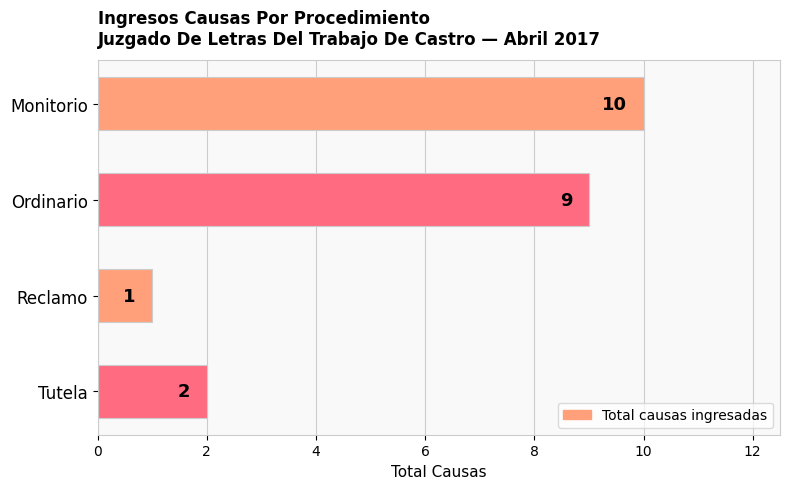

Reading top to bottom, what are all the values shown in this chart?

Monitorio=10	Ordinario=9	Reclamo=1	Tutela=2